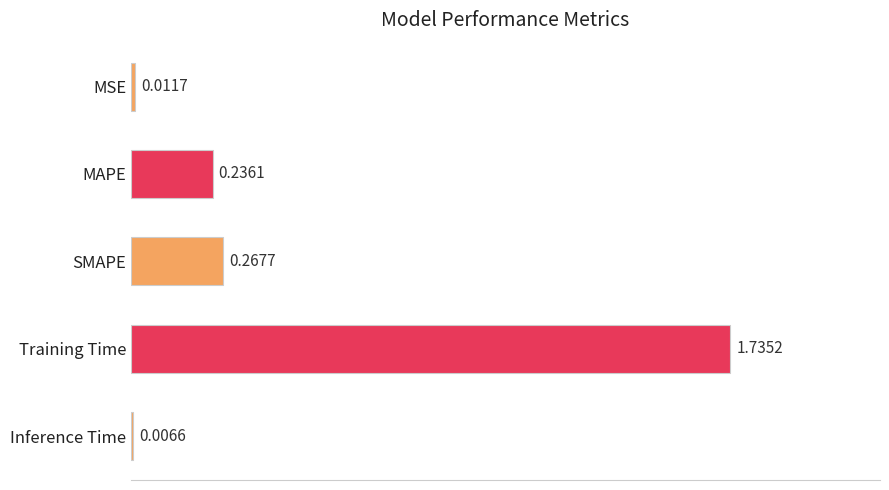

What is the label of the 2nd bar from the bottom?

Training Time